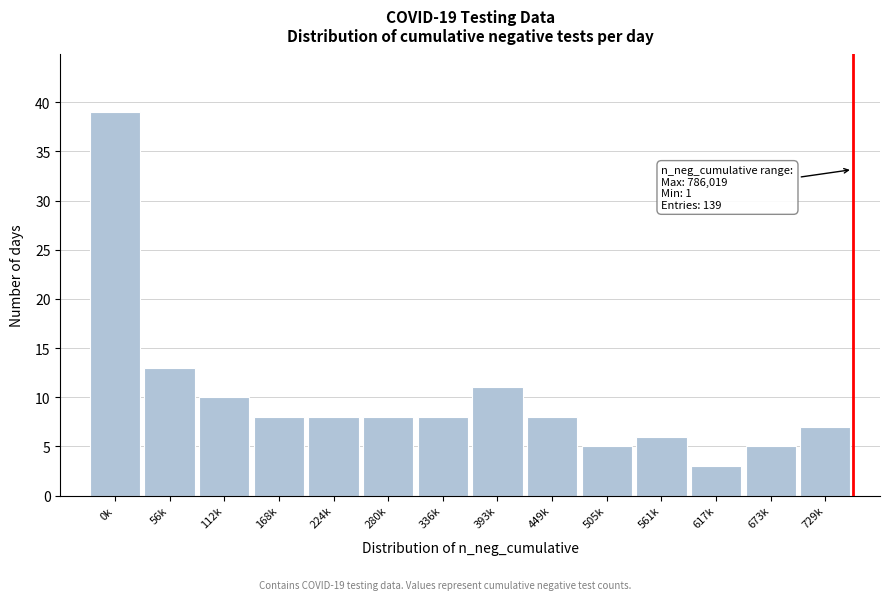

Reading right to left, extract all data points from this chart.

7	5	3	6	5	8	11	8	8	8	8	10	13	39